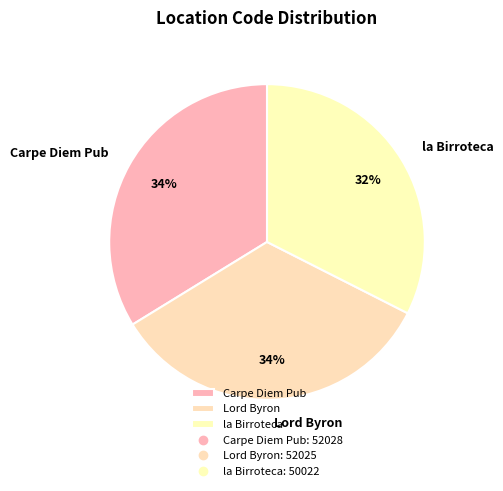

Is la Birroteca the majority of the pie?

No